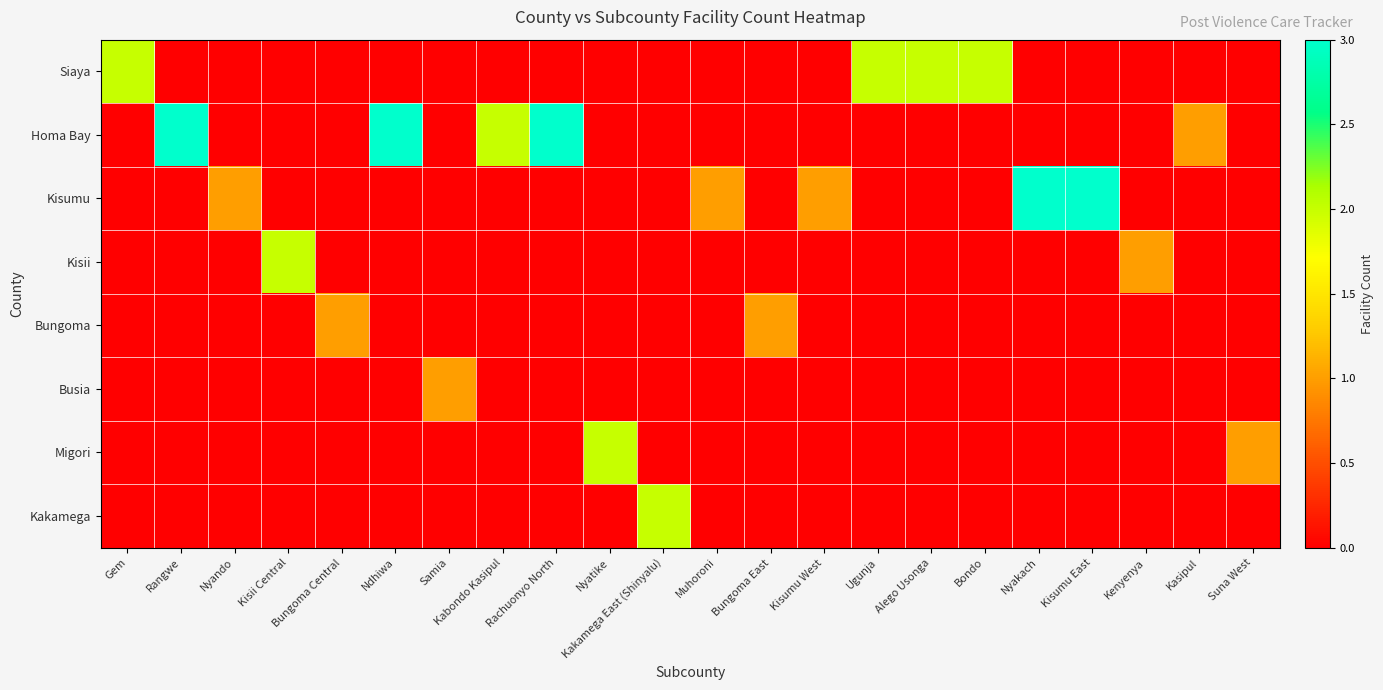

Which has a higher value, Kisii Central or Ndhiwa?

Kisii Central